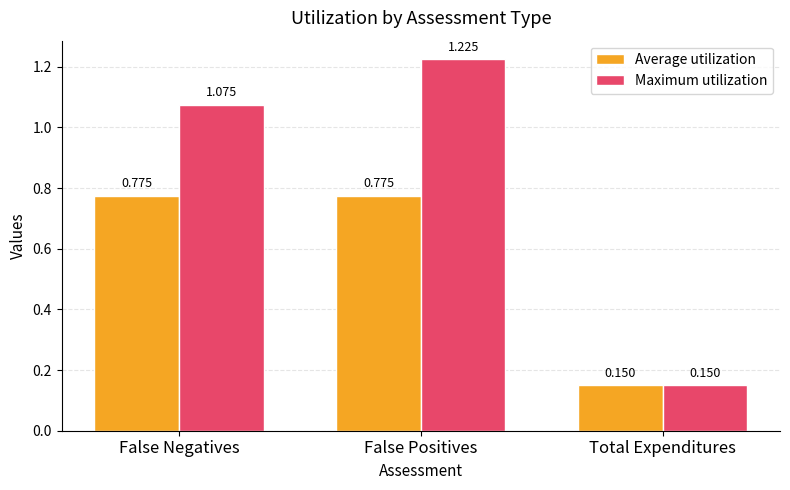

What is the label of the 3rd bar from the right?

False Negatives